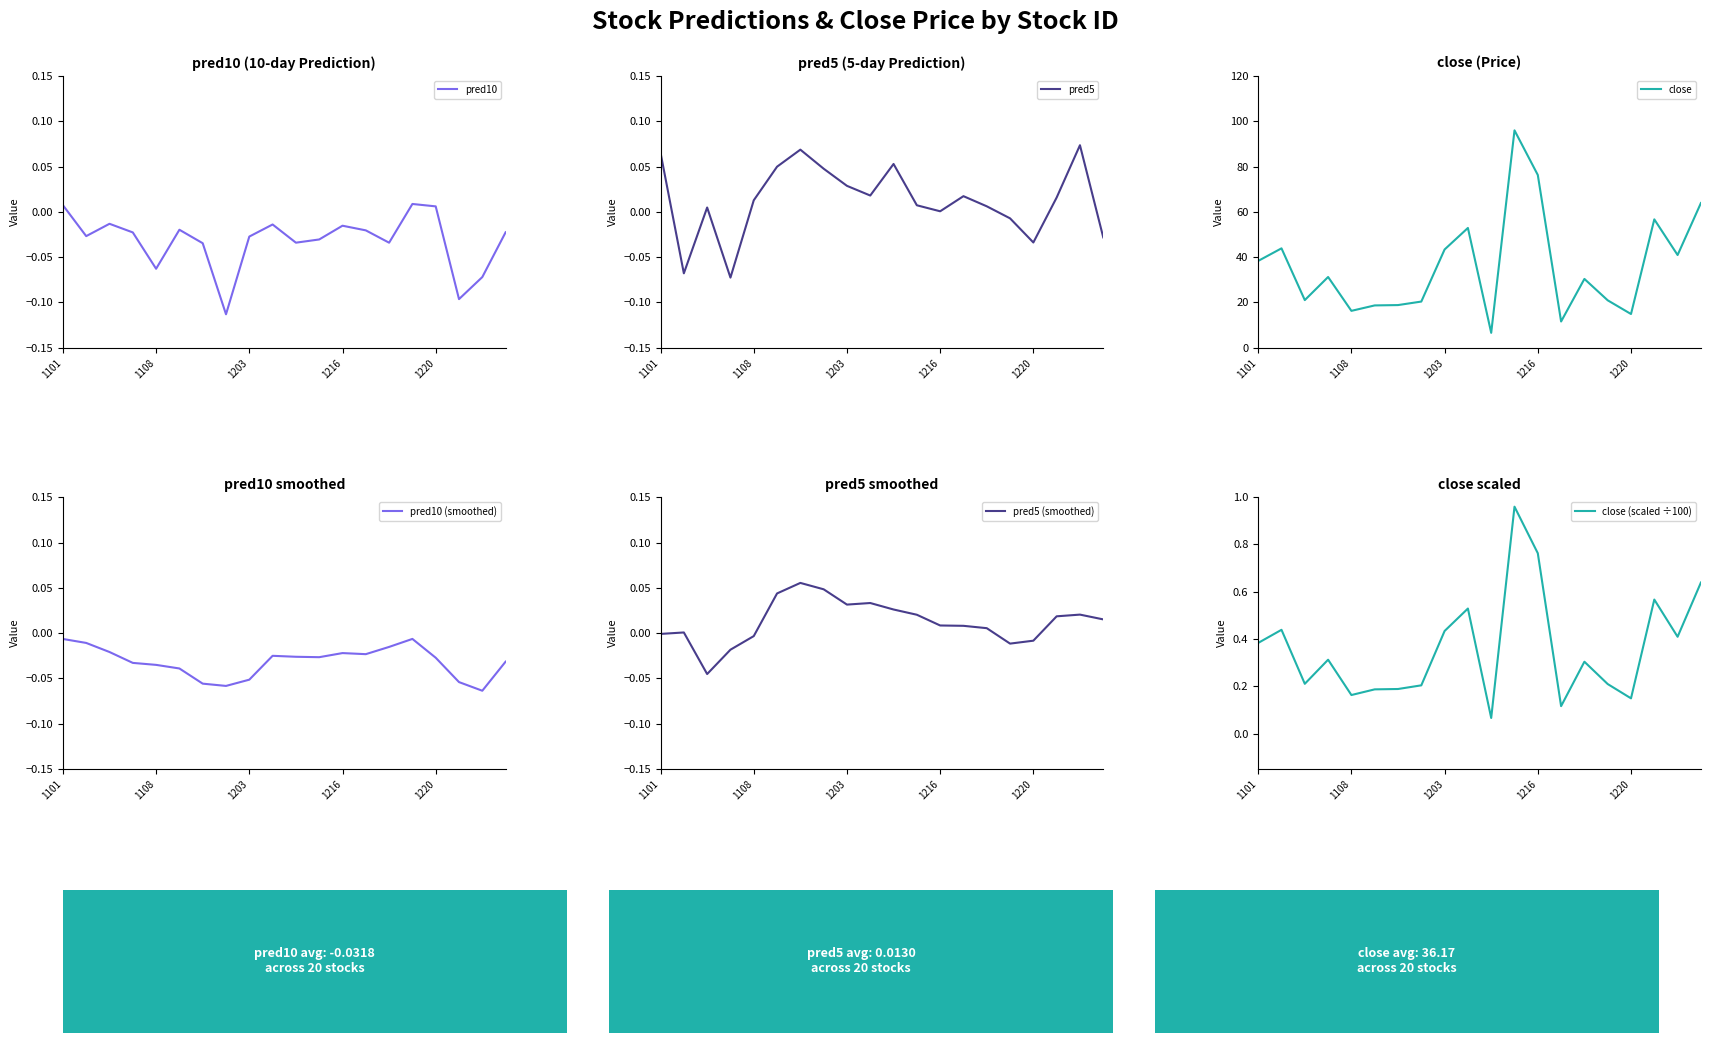

What is the total value across all series at 14?

30.7